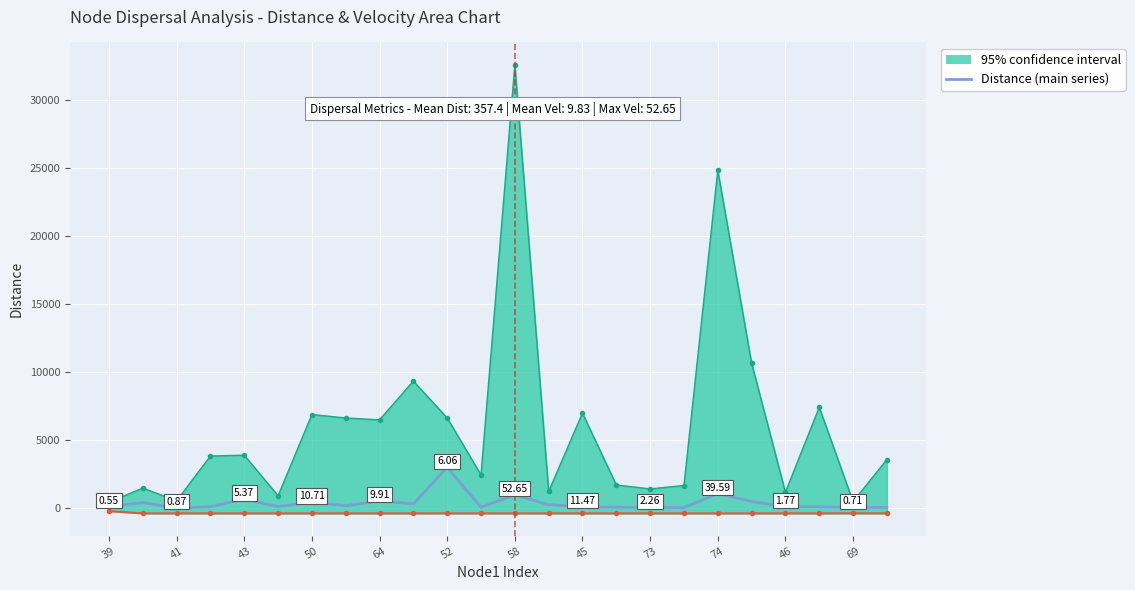

Reading right to left, extract all data points from this chart.

40.6	33.1	90.4	90.3	473.5	1053.4	21.7	42.6	53.0	84.8	240.7	957.1	50.2	2979.8	293.3	523.6	158.2	433.6	98.8	653.9	92.0	3.2	386.3	96.6